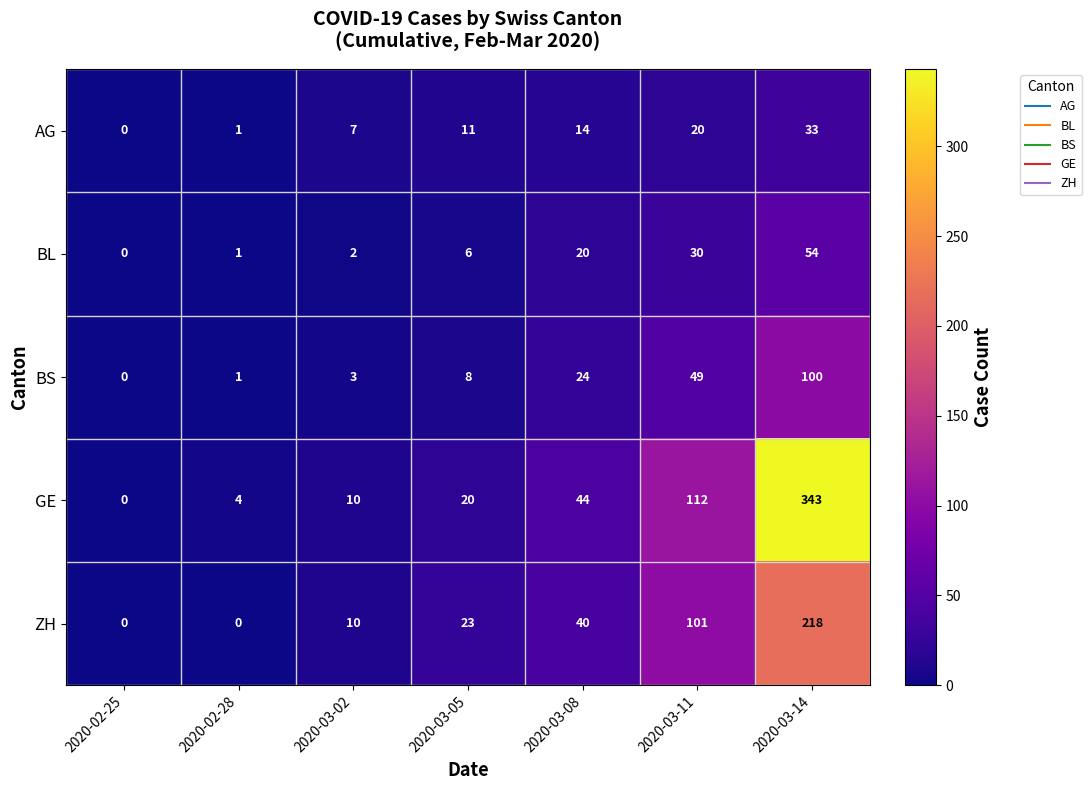

The ZH series shows 0 at 2020-02-28. True or false?

True